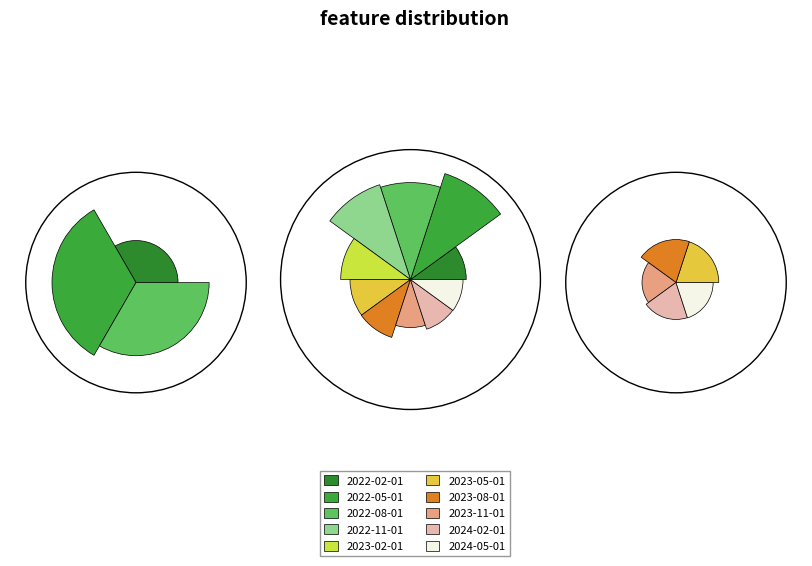

To the nearest percent, what percentage of the pie is 2023-02-01?

10%